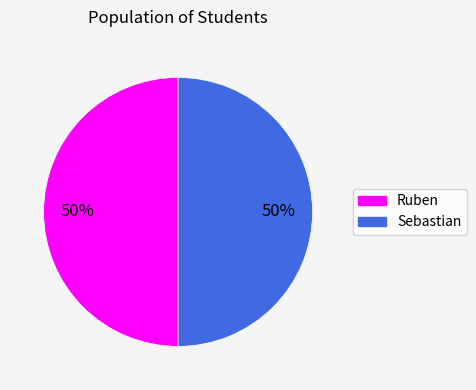

Do Ruben and Sebastian together represent more than half of the pie?

Yes